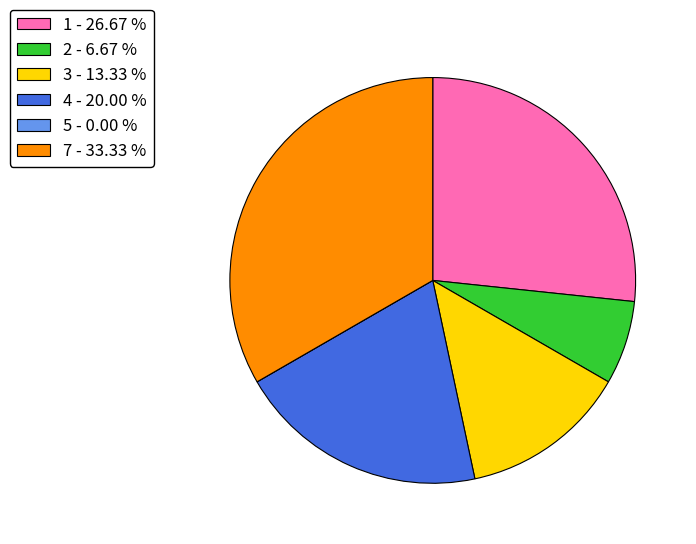

Approximately how many times larger is the value at 2 - 6.67 % compared to 4 - 20.00 %?

0.3